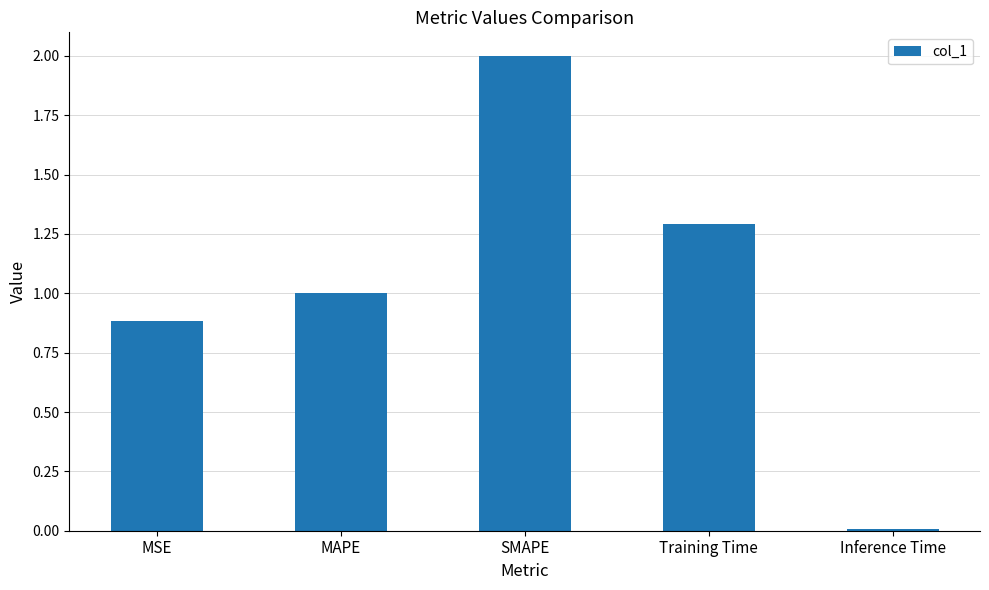

The chart shows a value of 0.6 at MSE. True or false?

False